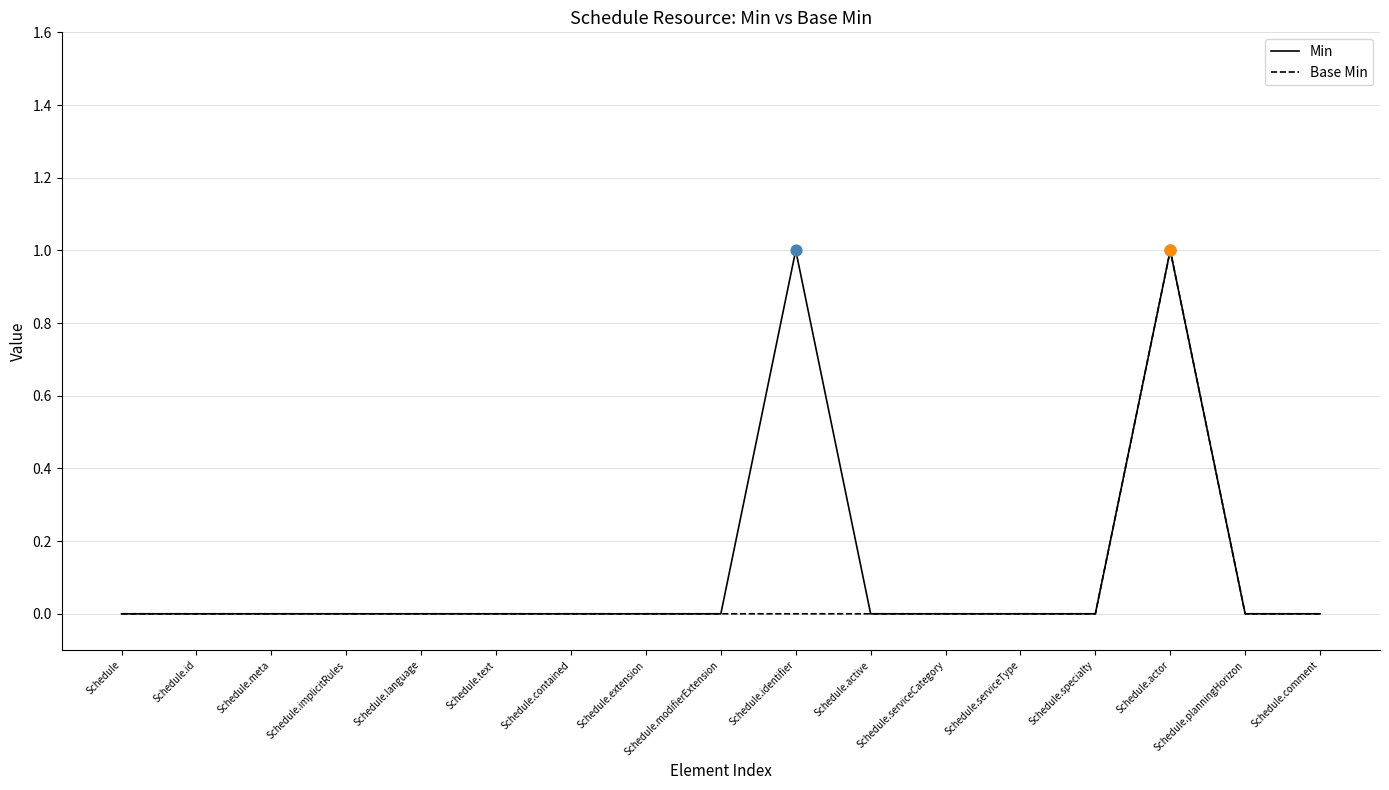

What are all the series names shown in the legend?

Min, Base Min